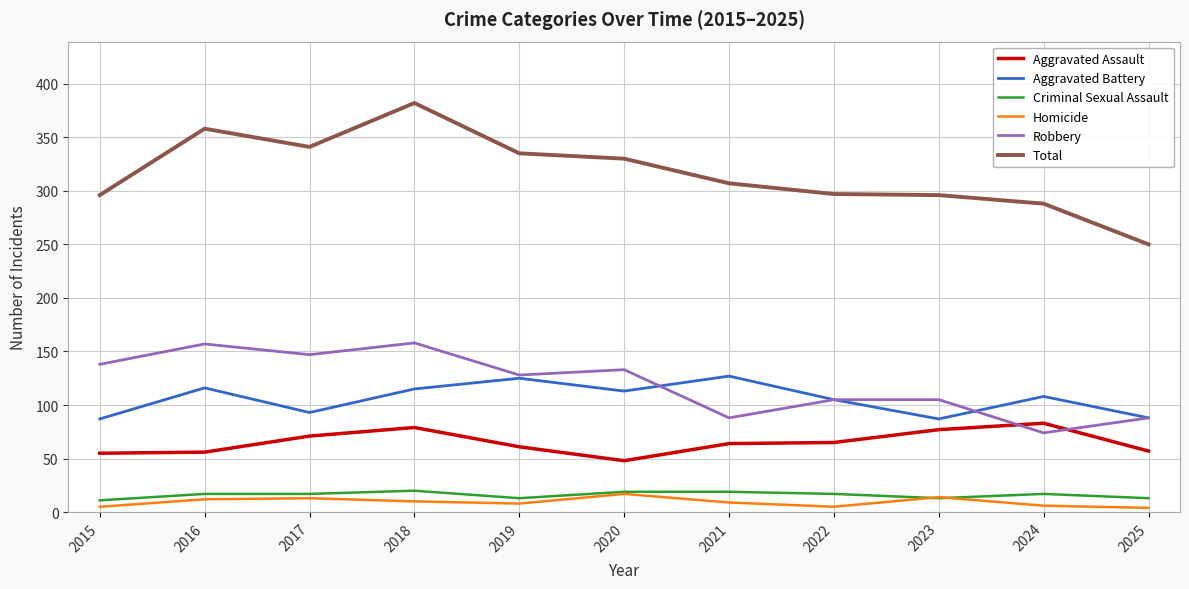

What is the total value across all series at 2021?

614